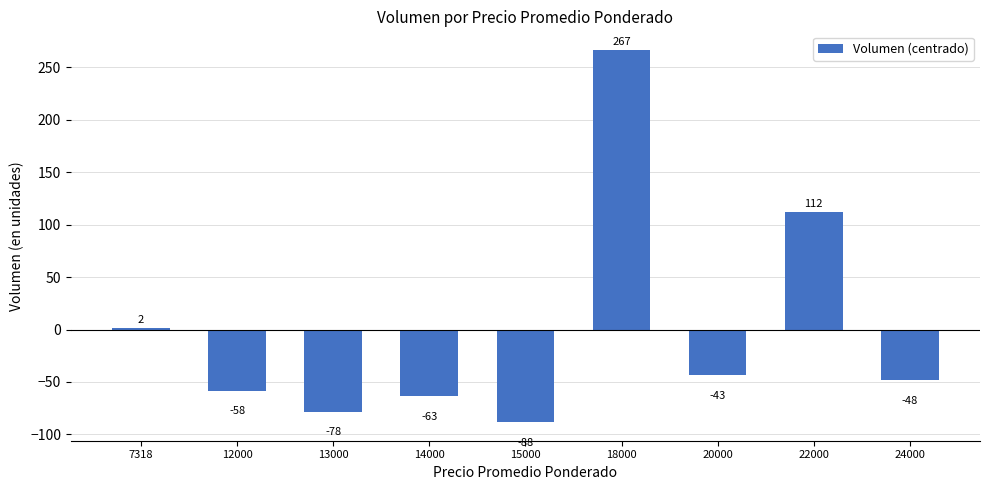

Read the value at 15000.

-88.3